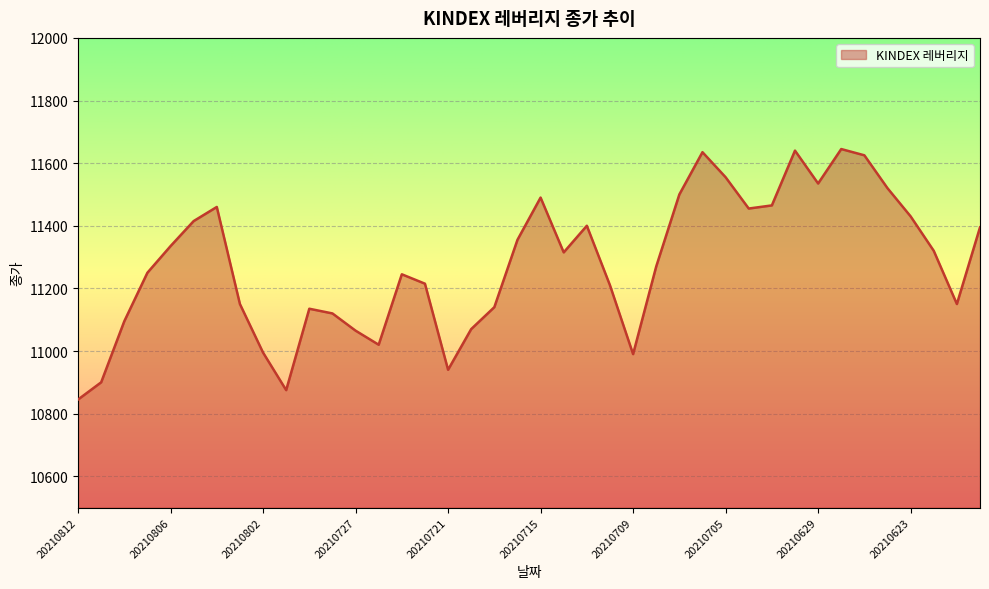

What is the maximum value shown in the chart?

11645